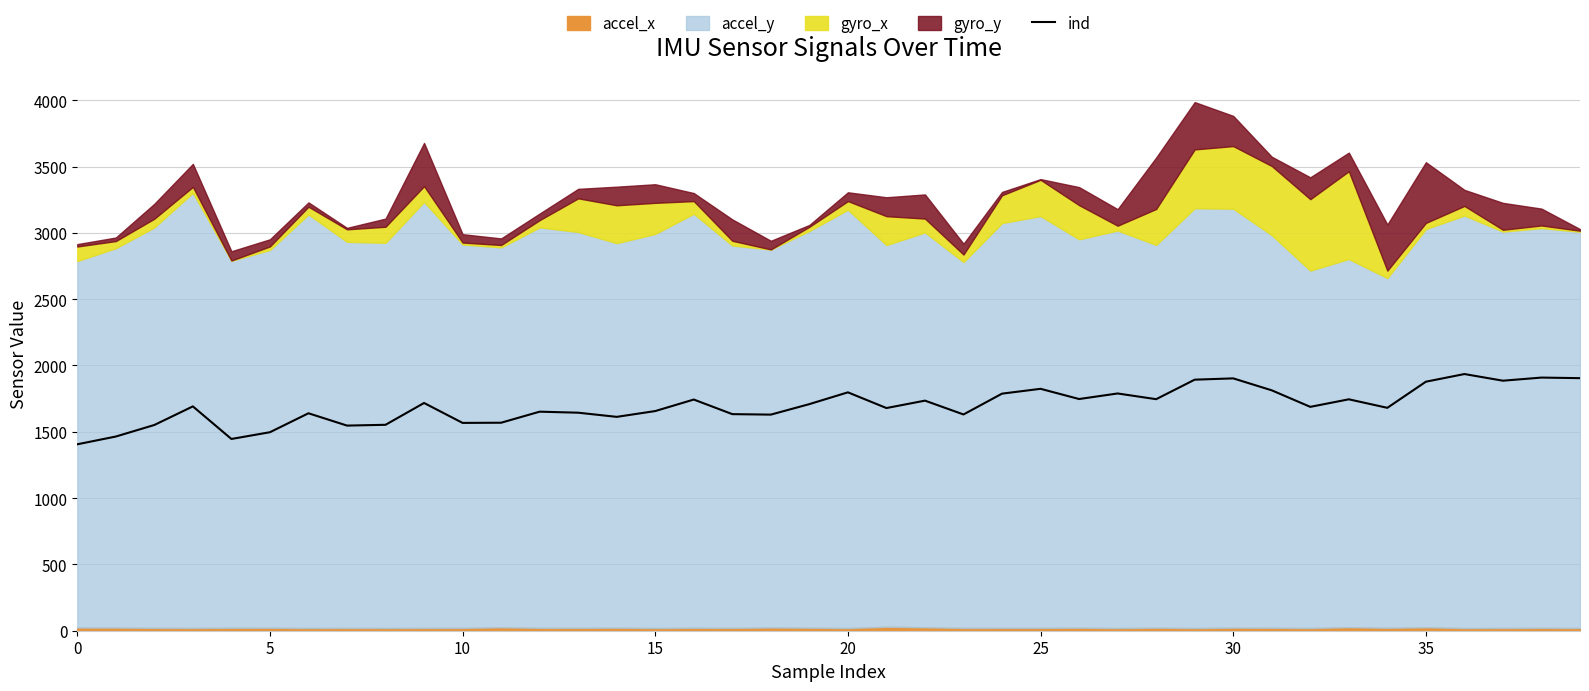

What is the maximum value shown in the chart?

1935.5